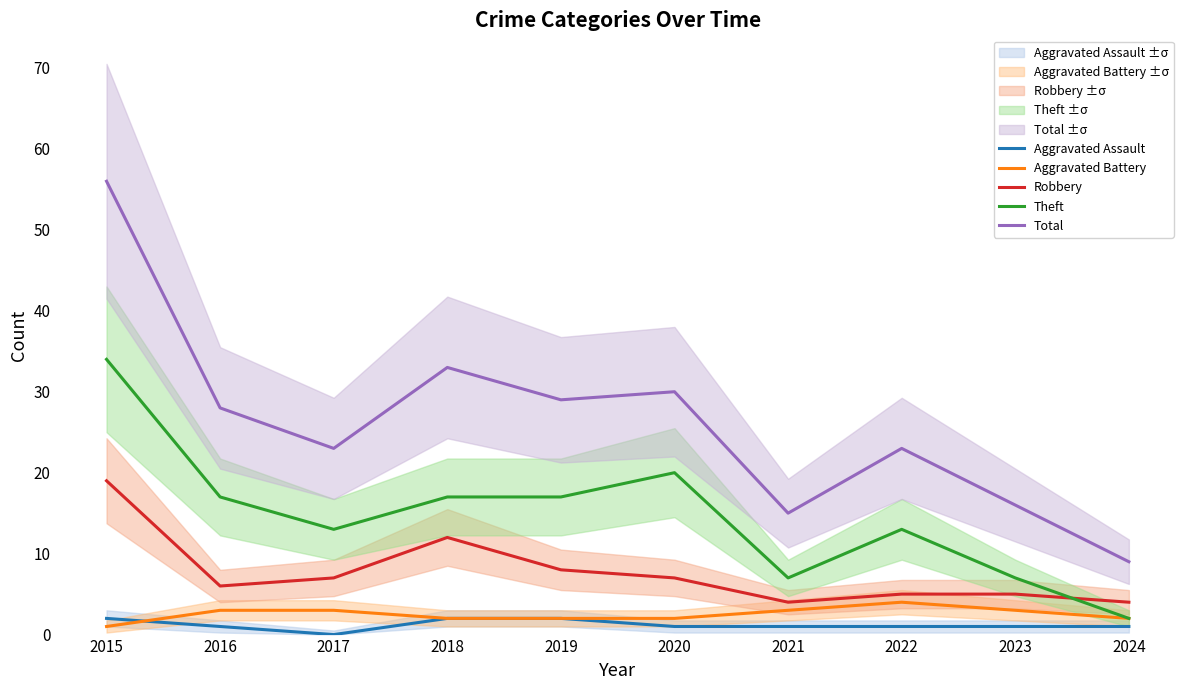

What is the value of the Theft point at the 4th from the left?

17